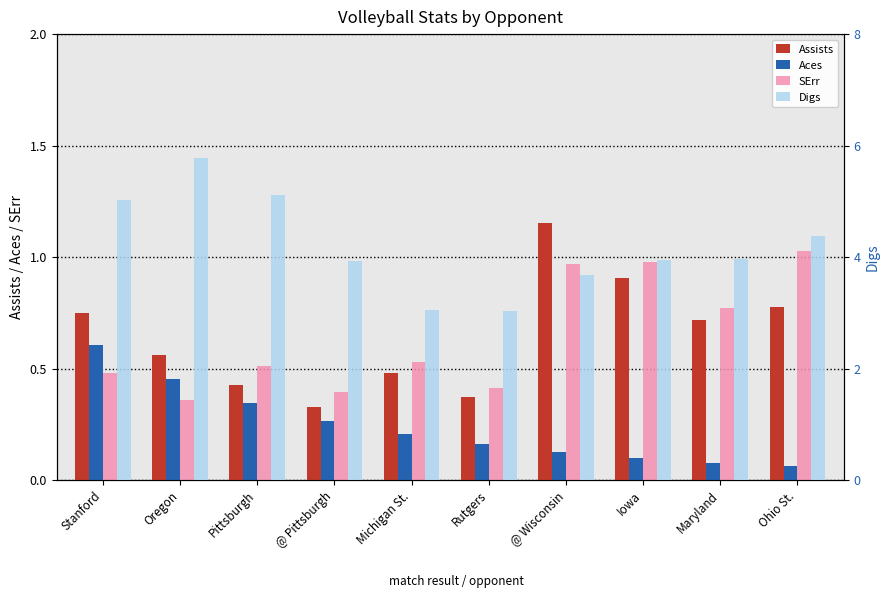

Which series has the largest total across all categories?

Digs